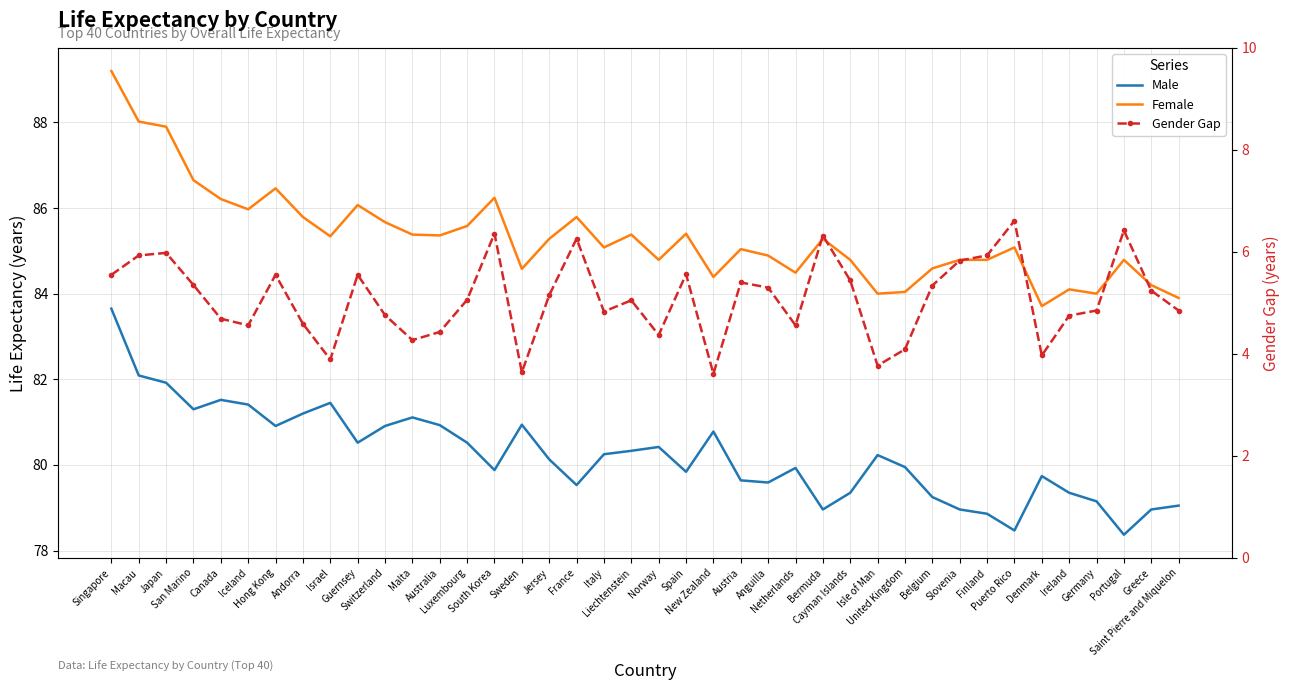

What is the label of the 32nd point from the left?

Slovenia